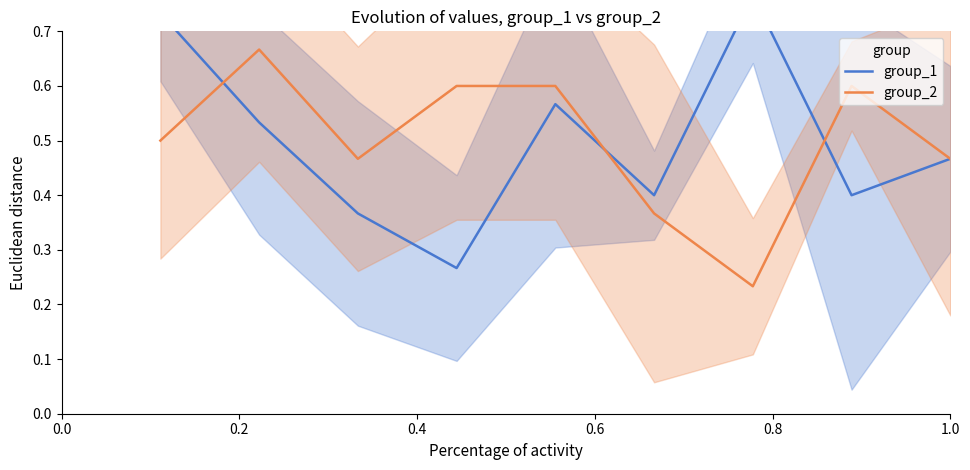

What is the average value of the group_2 series?

0.5